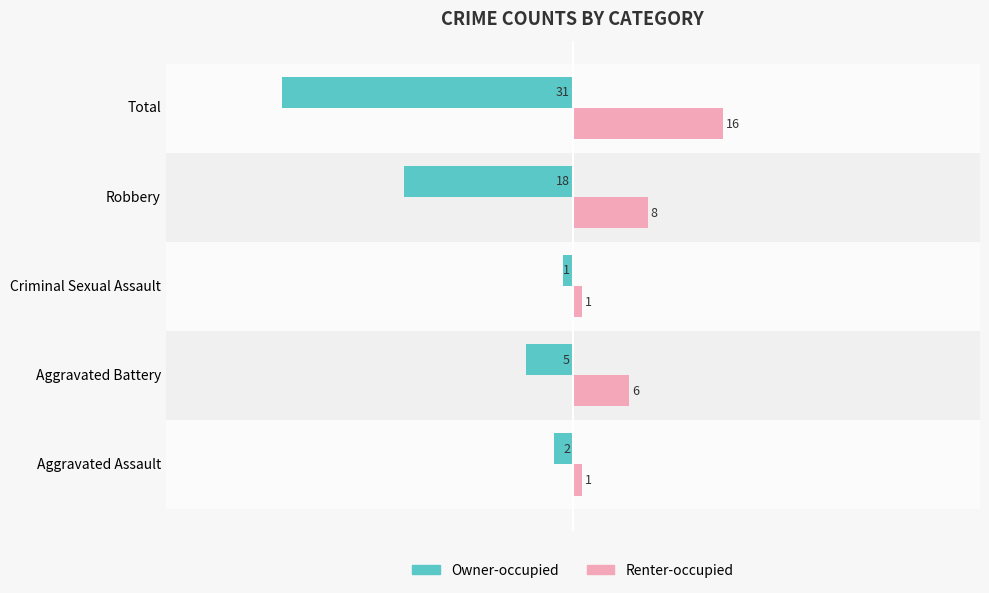

Where is Renter-occupied nearest to the value 8?

Robbery